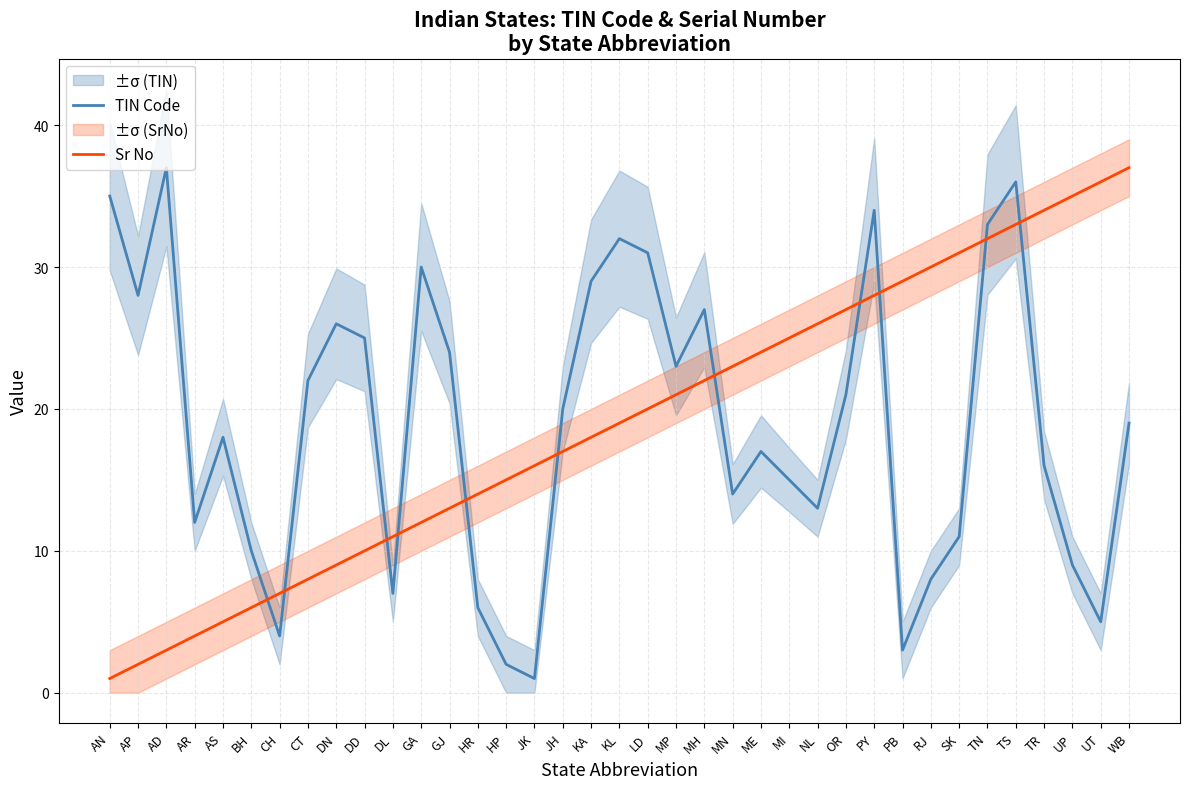

What is the difference between the Sr No values at CT and UP?

27